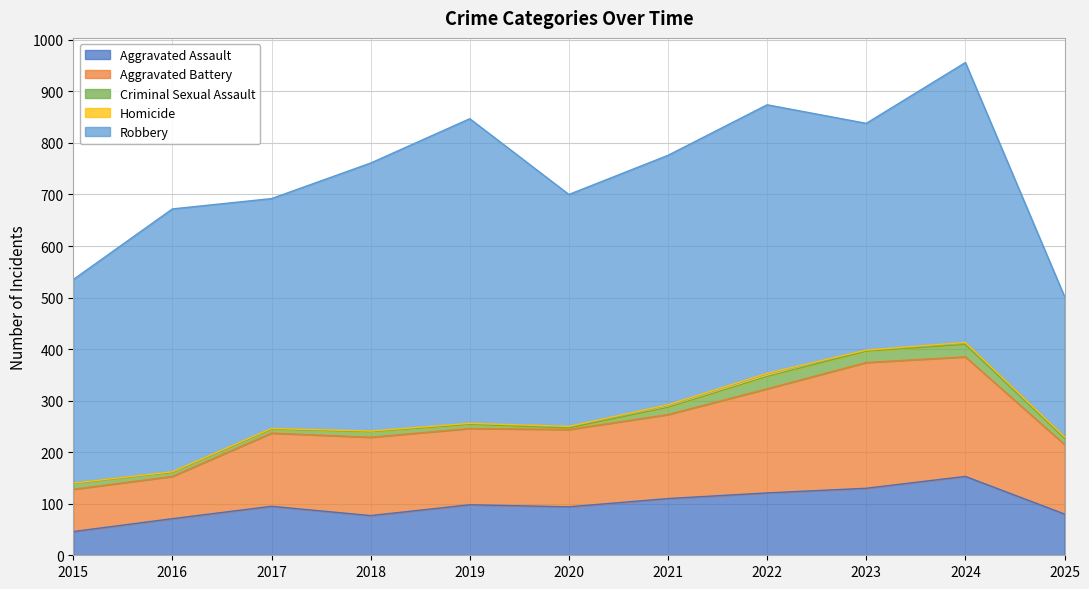

Which series has the largest range (max minus min)?

Robbery